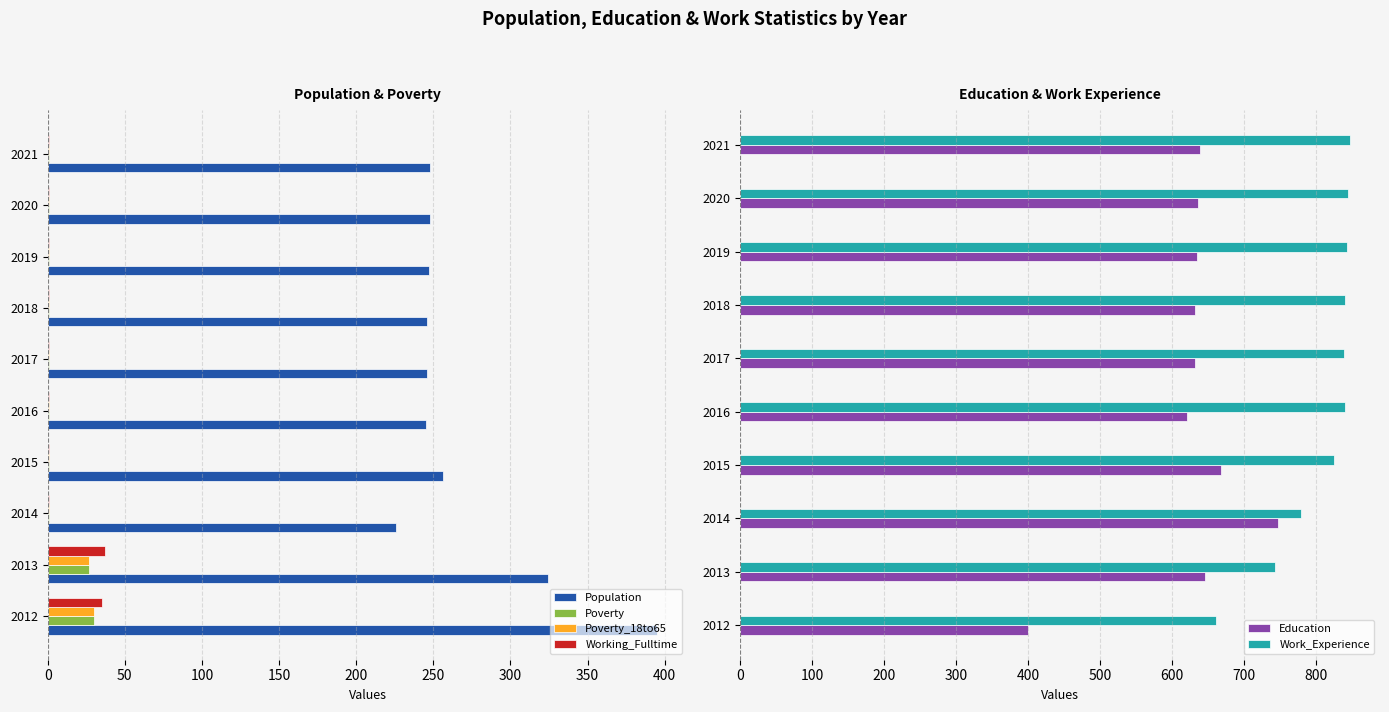

The Working_Fulltime series shows 1 at 2020. True or false?

True